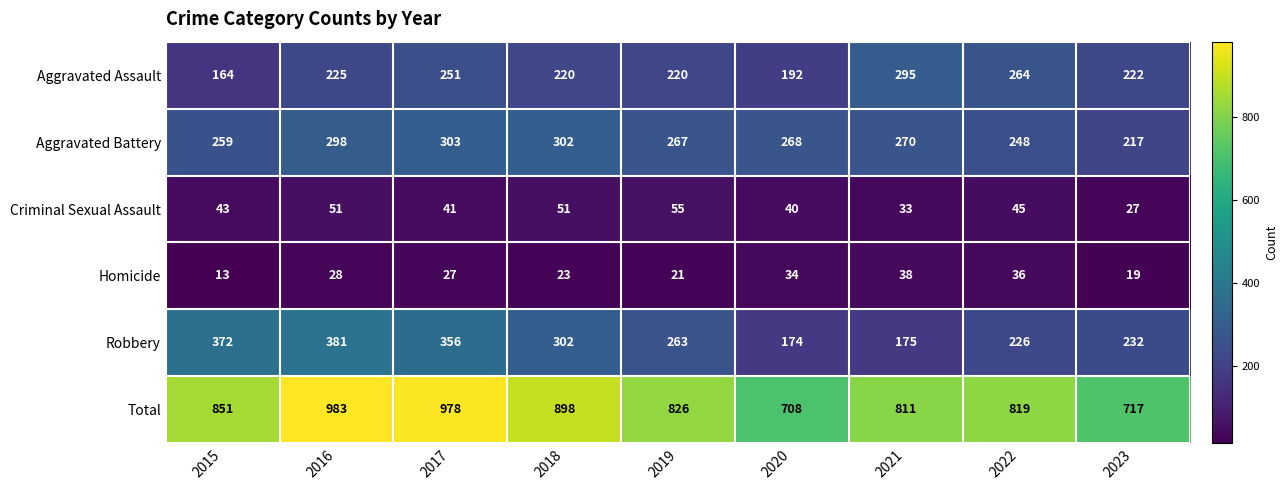

Read the Robbery value at 2019, to the nearest 5.

265